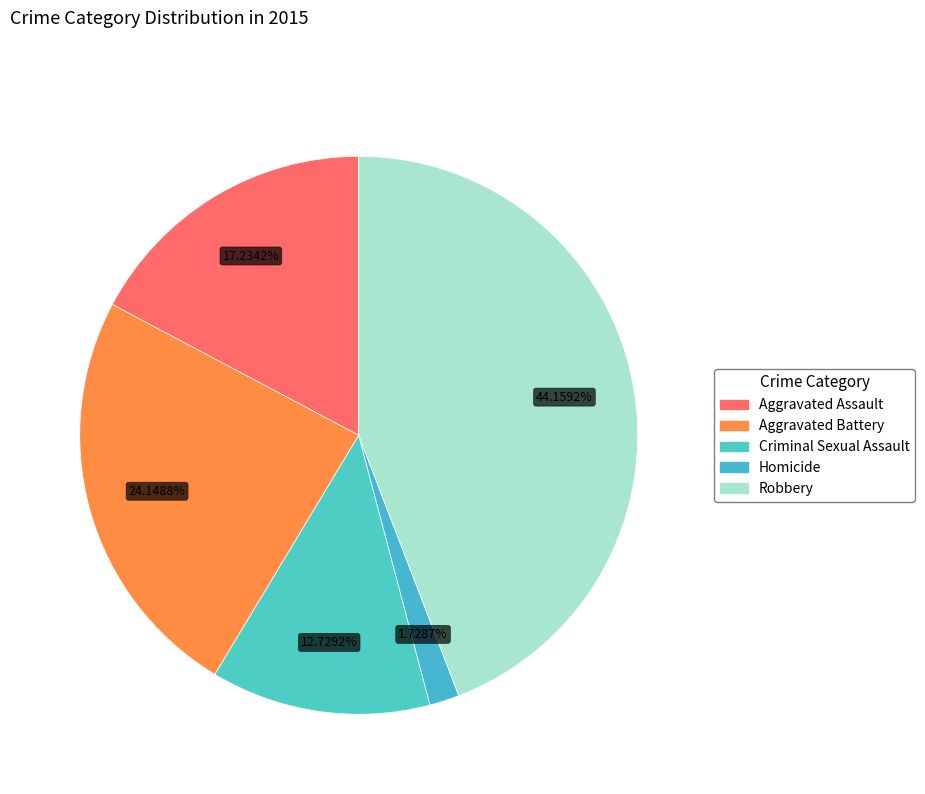

Between Homicide and Robbery, which is larger?

Robbery